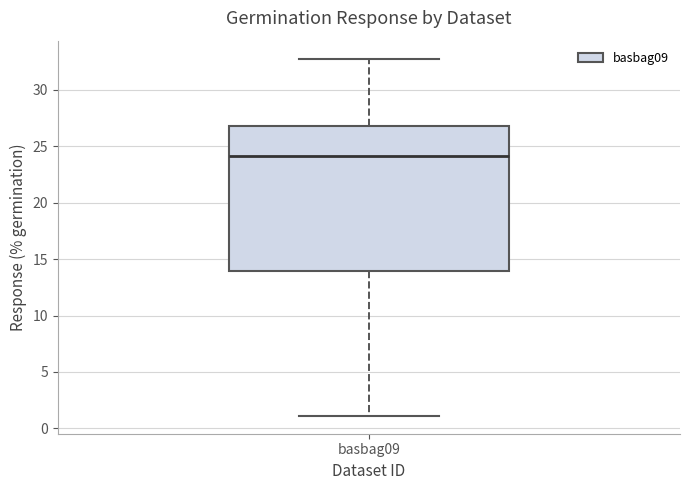

Transcribe this box plot: give where the median line is, the range the box spans, and where the two whiskers end, as read against the y-axis. The values are not printed on the chart, so give them approximately, as read against the axis.

median 24, box 14 to 27, whiskers 1 to 33